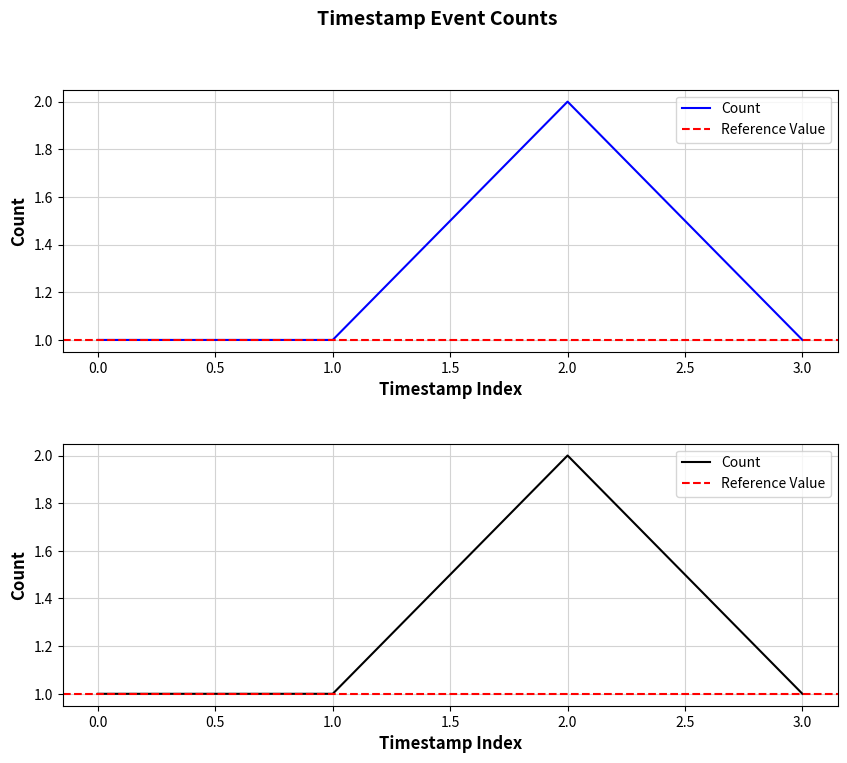

The chart shows a value of 1 at 3.0. True or false?

False